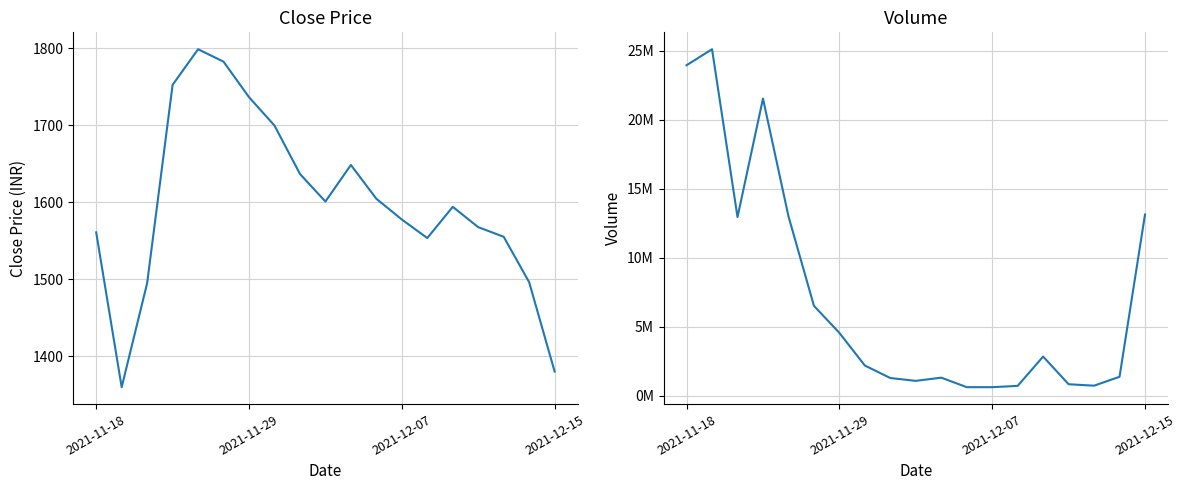

Reading right to left, extract all data points from this chart.

Close: 1380.0	1496.0	1555.0	1567.5	1594.0	1553.4	1577.5	1604.5	1648.3	1600.8	1636.7	1699.6	1736.5	1782.6	1798.8	1752.5	1494.7	1359.6	1560.8
Volume: 13139593.0	1386088.0	740610.0	845711.0	2849040.0	726491.0	631249.0	632800.0	1322036.0	1089716.0	1294466.0	2200149.0	4564112.0	6527364.0	13018344.0	21541021.0	12954174.0	25114710.0	23955434.0